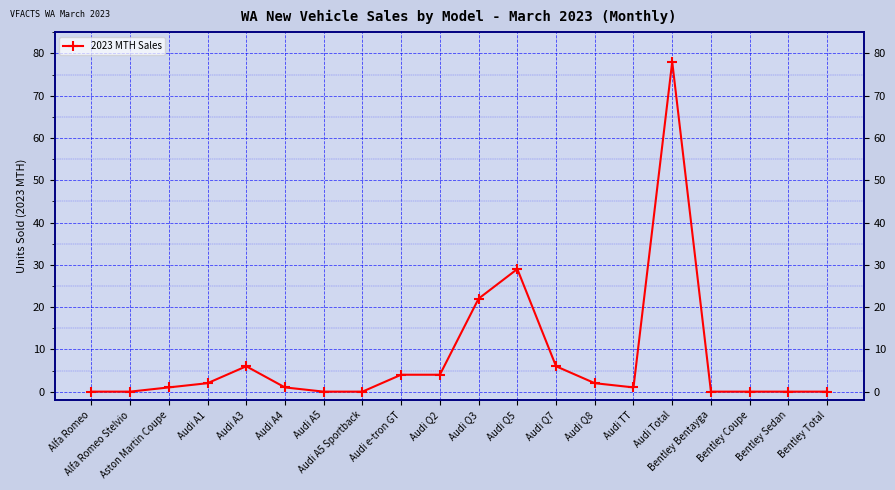

What is the greatest value displayed?

78